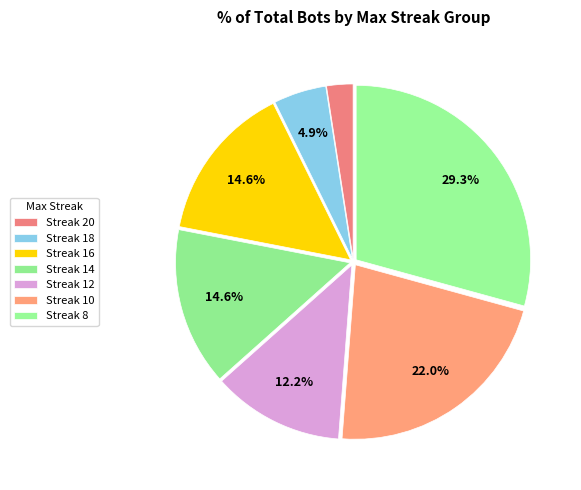

Which category has the biggest portion of the pie?

Streak 8